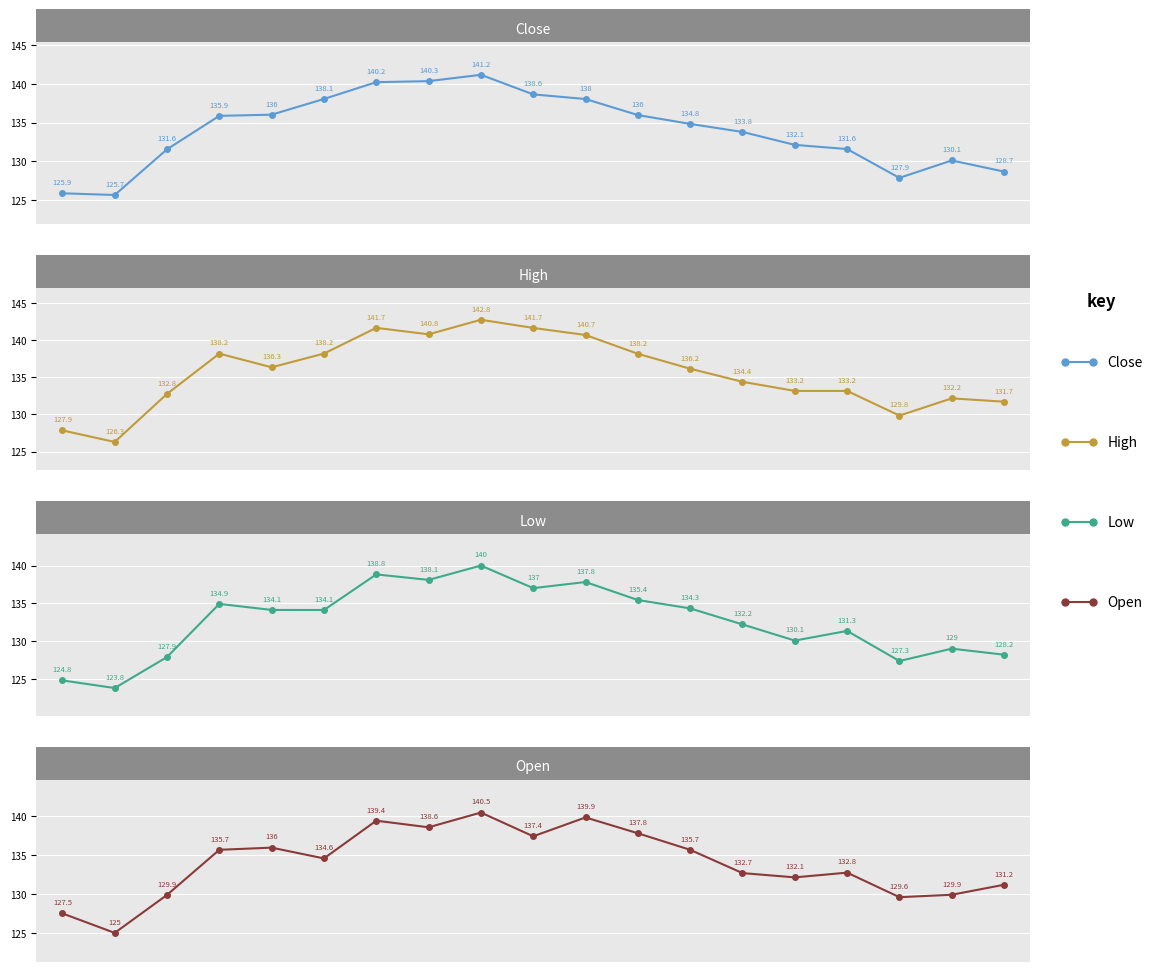

What is the average value of the High series?

135.6